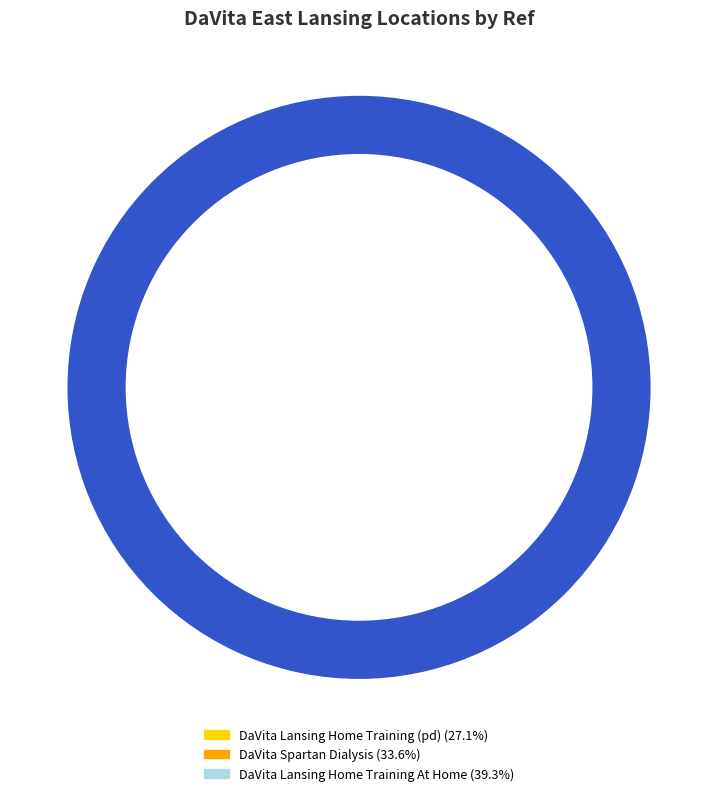

To the nearest percent, what is the difference between the DaVita Lansing Home Training At Home and DaVita Lansing Home Training (pd) slice percentages?

12%